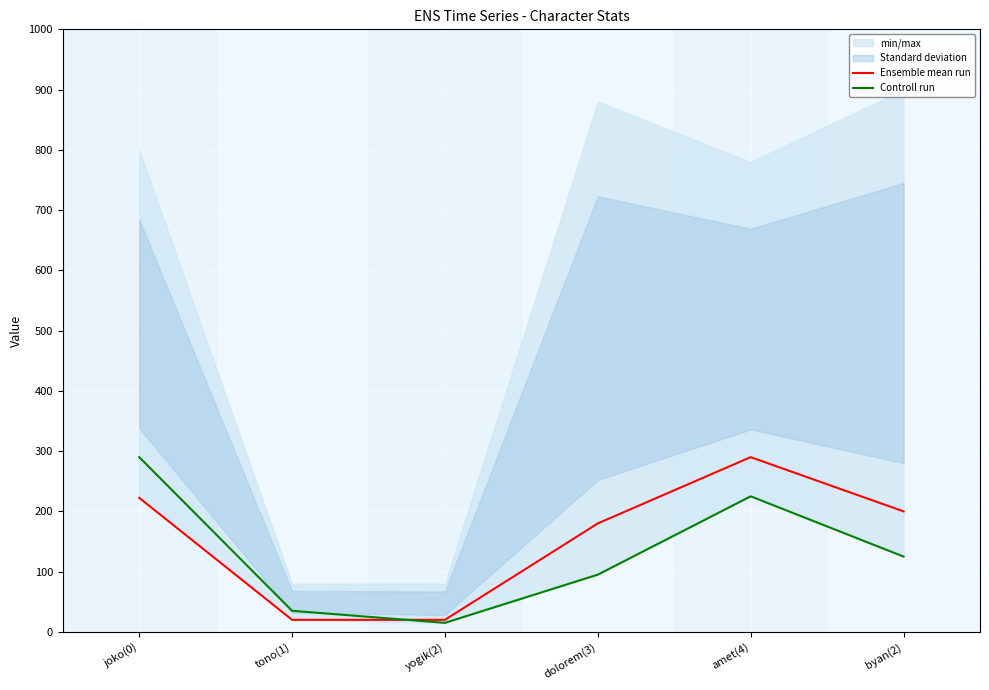

What are all the series names shown in the legend?

Ensemble mean run, Controll run